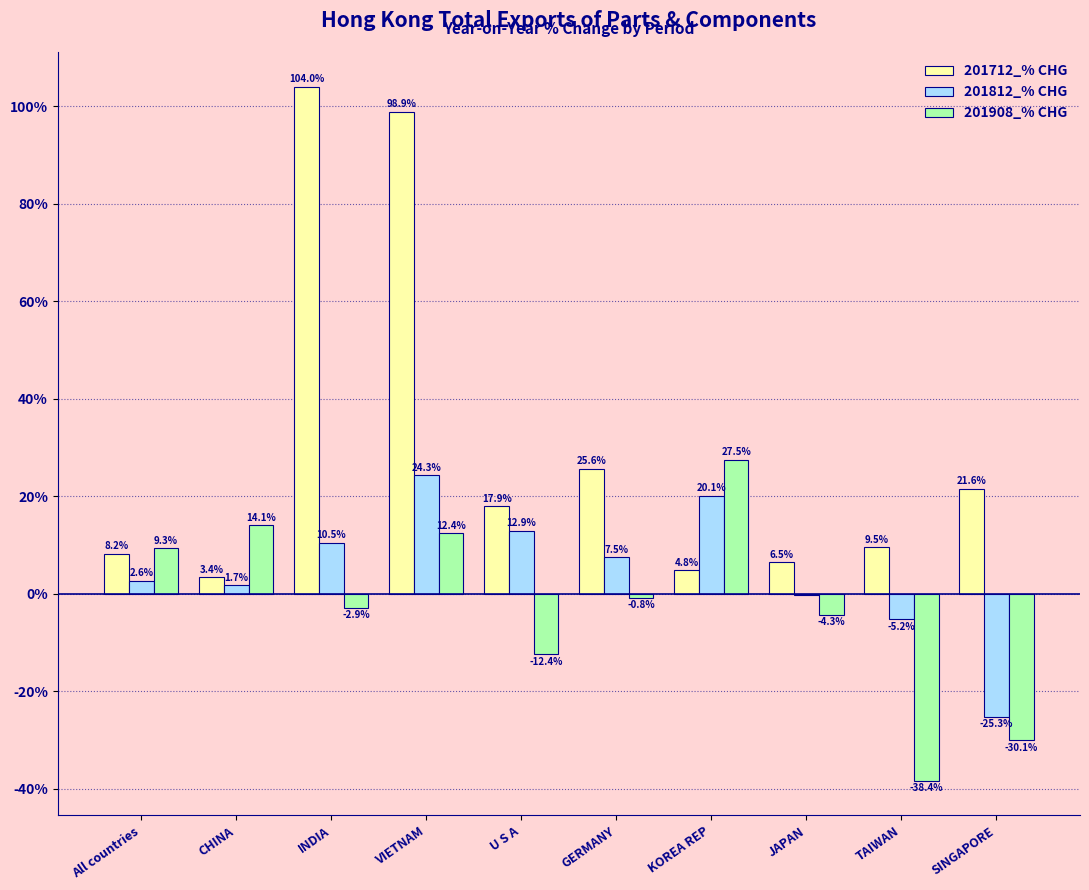

At which label is 201908_% CHG closest to -5?

JAPAN